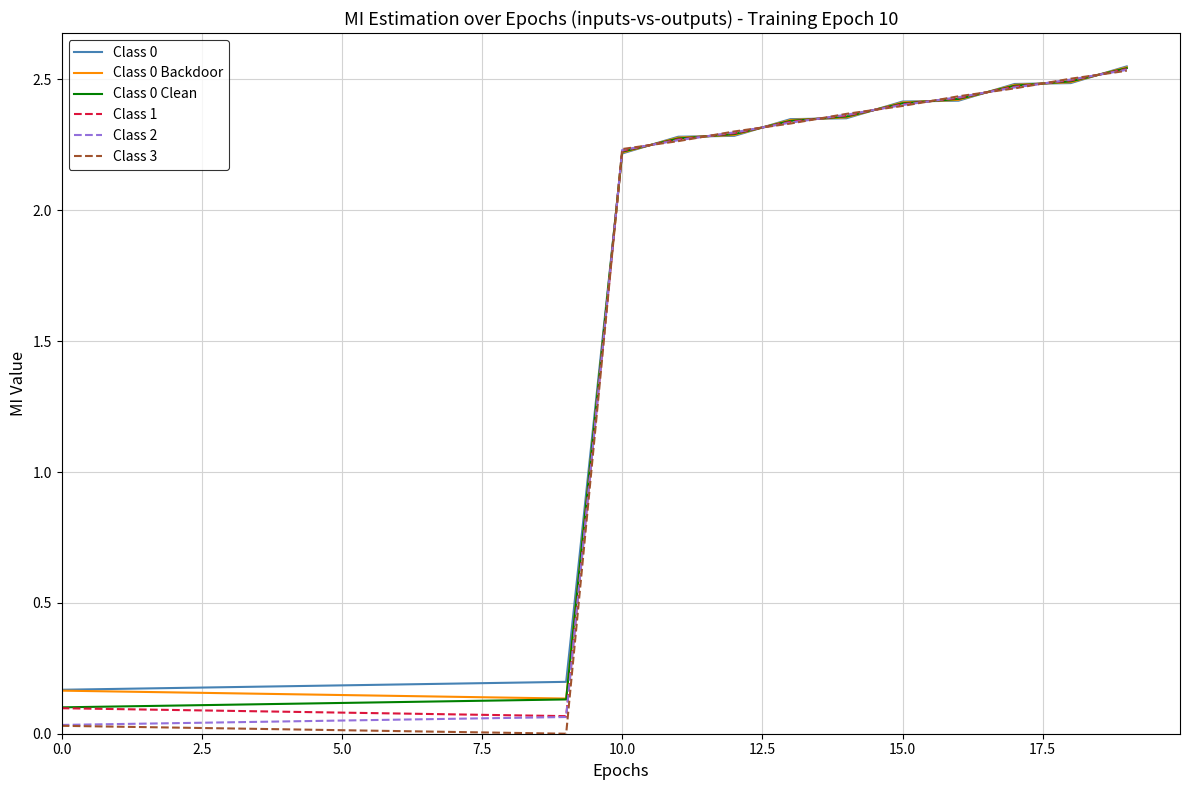

Which series has the widest spread of values?

Class 3